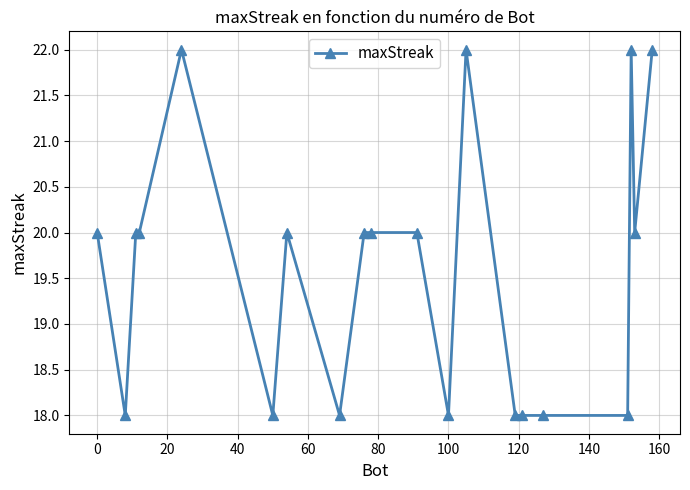

Reading left to right, list all the values displayed in this chart.

20	18	20	20	22	18	20	18	20	20	20	18	22	18	18	18	18	22	20	22